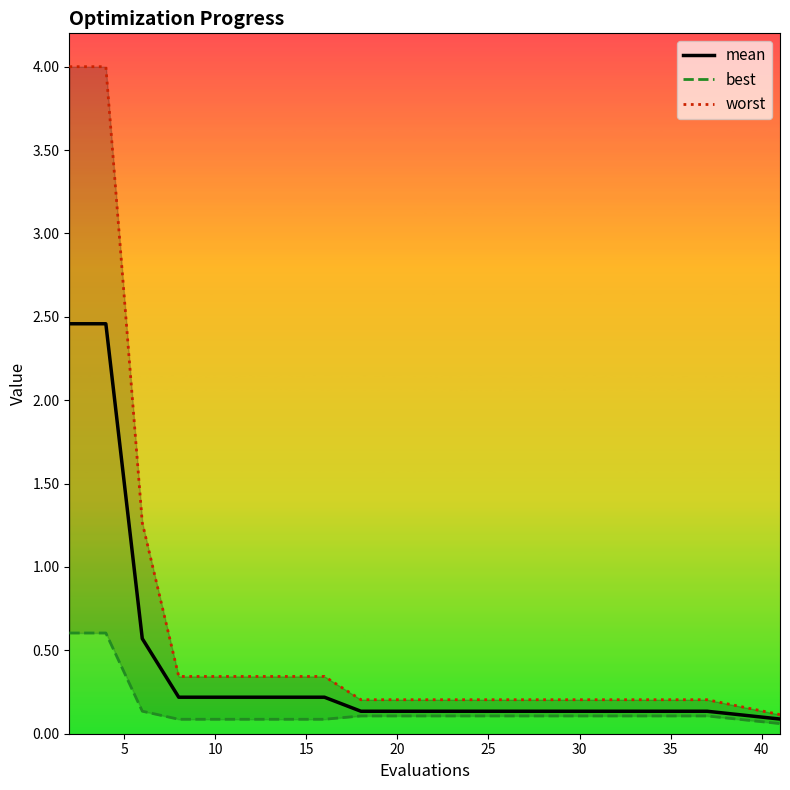

What is the difference between the maximum and minimum values in the best series?

0.5